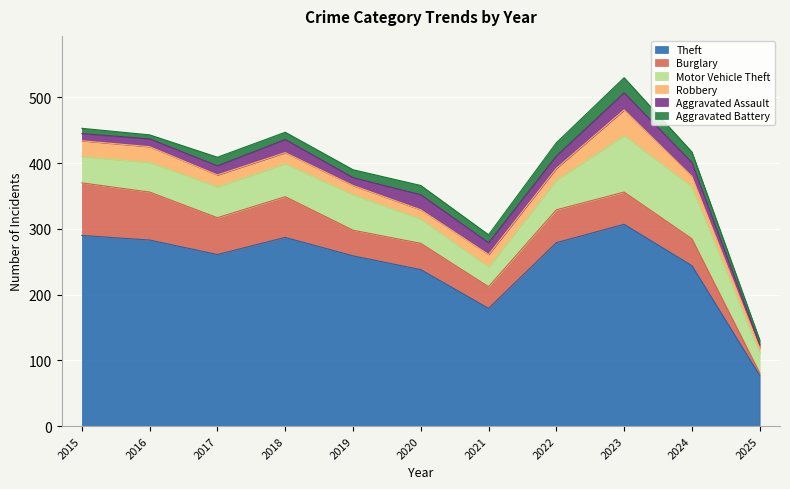

How many interior local peaks does the Robbery series have?

2